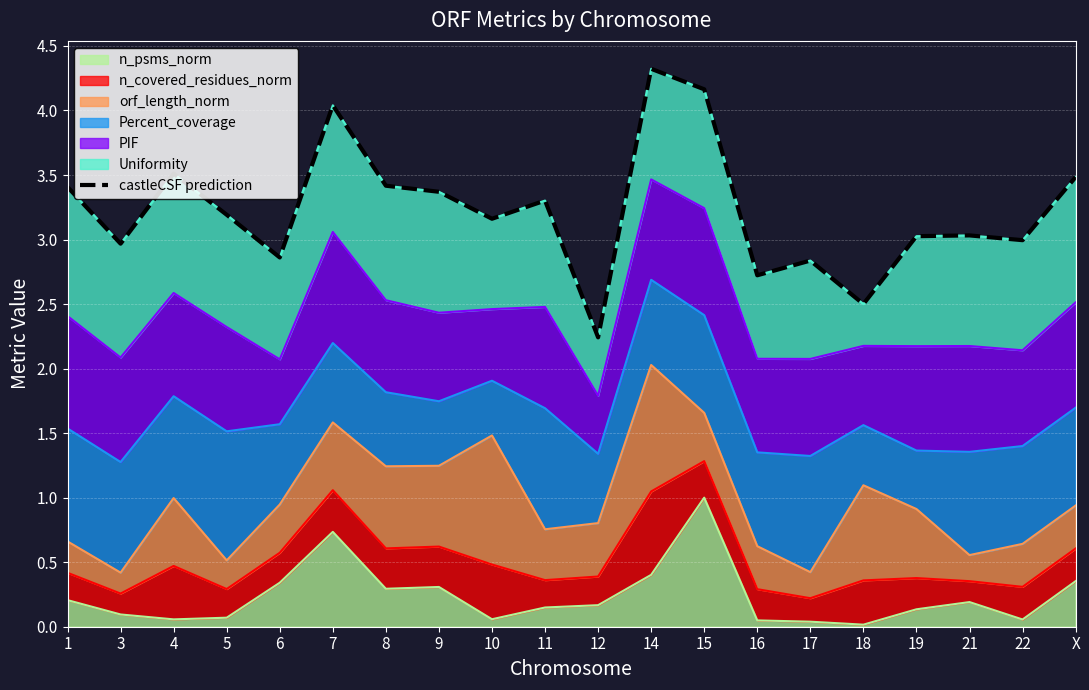

Reading left to right, what are all the values shown in this chart?

3.4	3.0	3.5	3.2	2.9	4.0	3.4	3.4	3.2	3.3	2.2	4.3	4.2	2.7	2.8	2.5	3.0	3.0	3.0	3.5